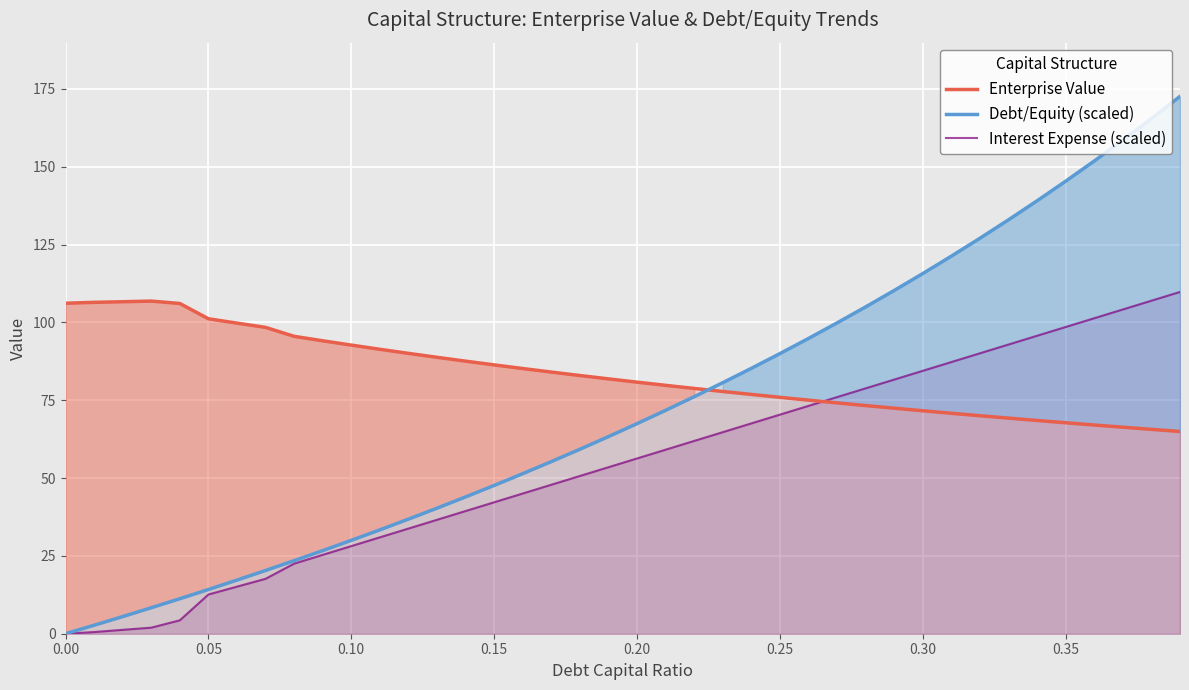

How many categories are shown in the chart?

40